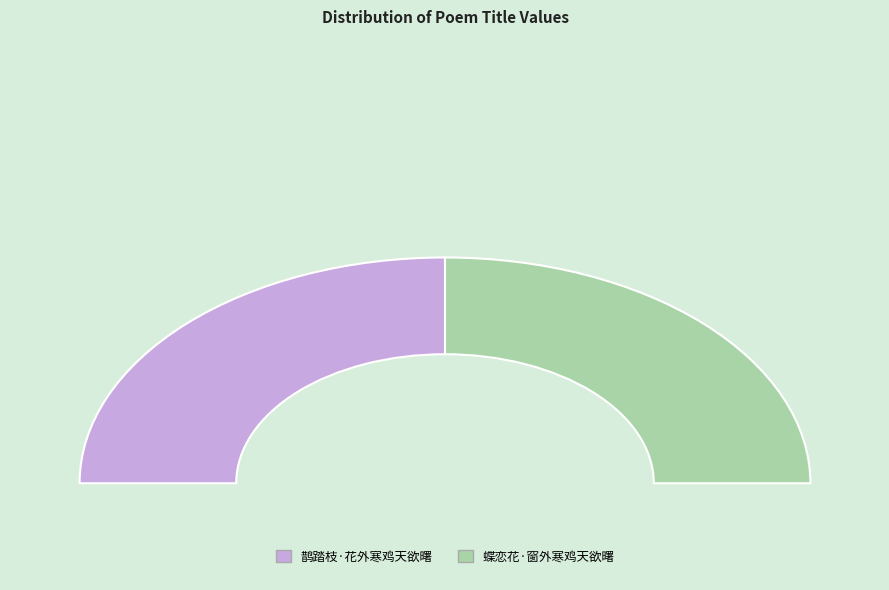

What percentage is the 蝶恋花·窗外寒鸡天欲曙 slice, to the nearest percent?

50%